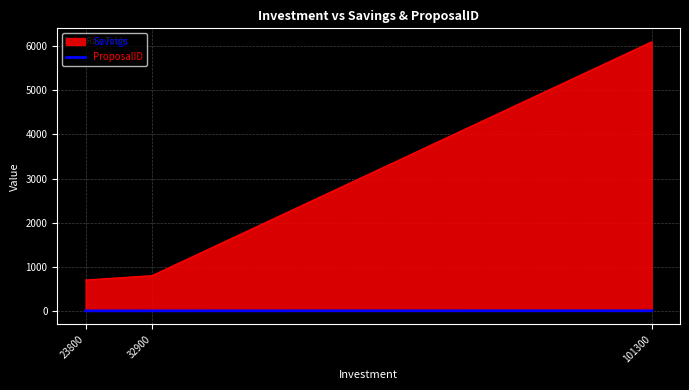

What is the sum of all ProposalID values?

3